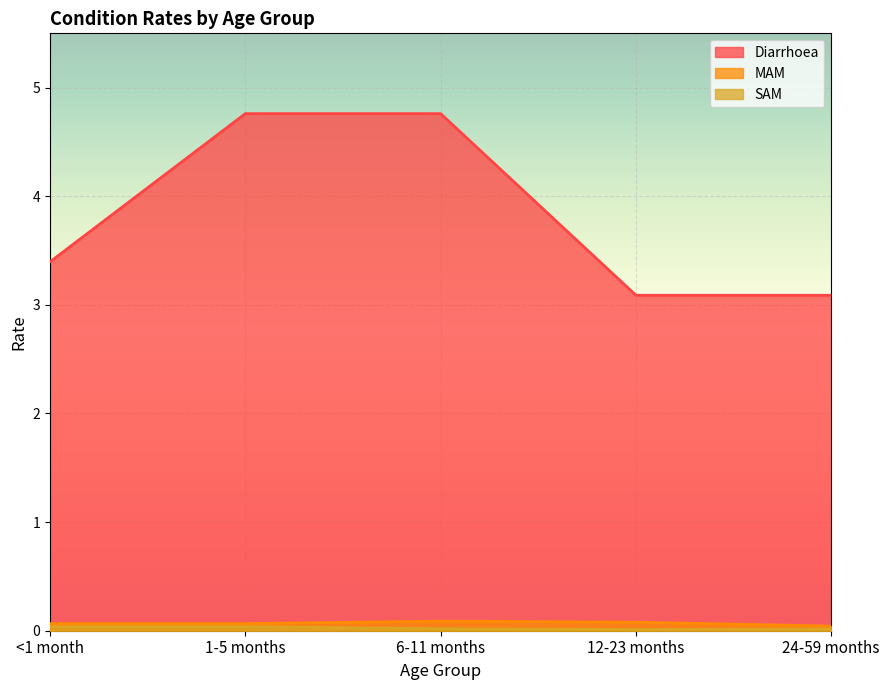

True or false: Diarrhoea has a value of 3.4 at <1 month.

True